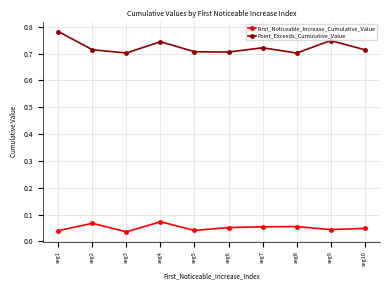

At how many categories does at least one series exceed 0?

10